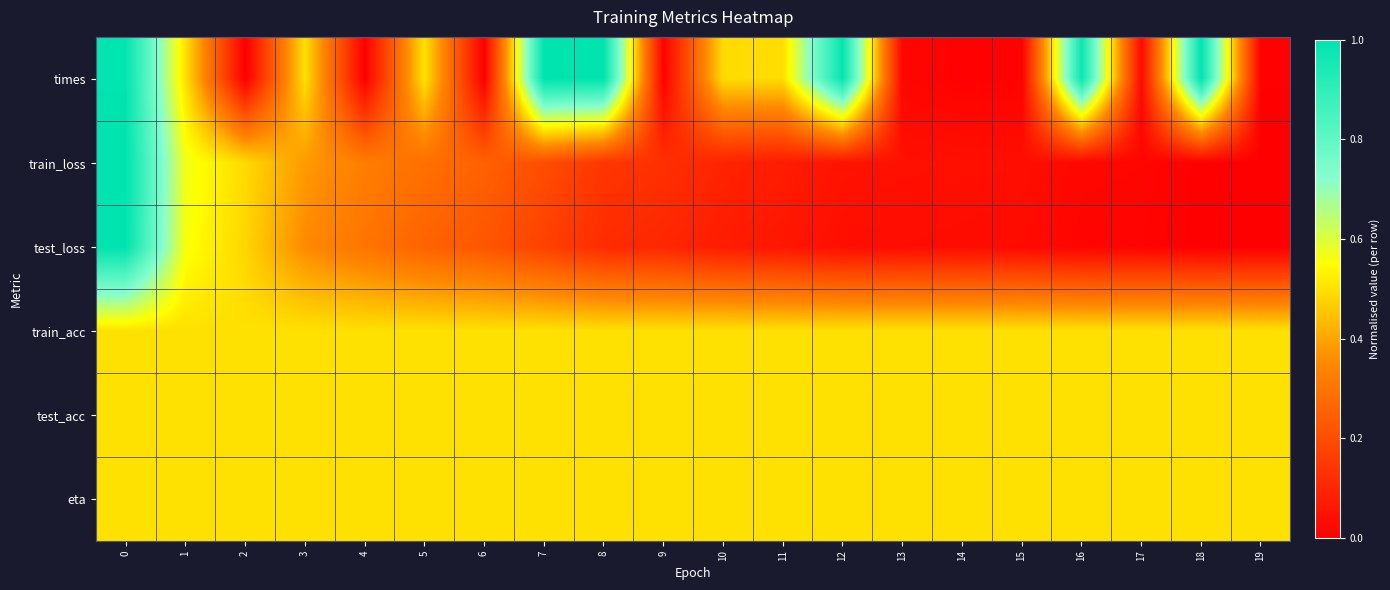

Which has a higher value, 13 or 2?

13